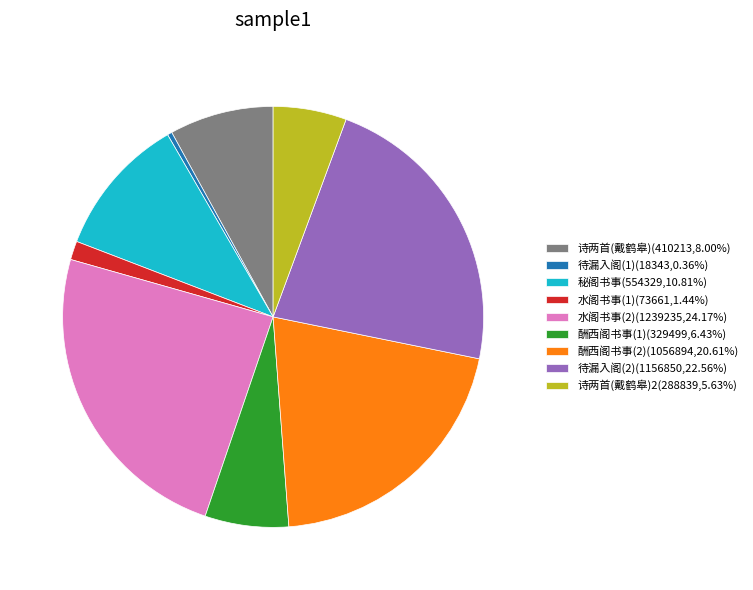

Approximately how many times larger is the value at 秘阁书事(554329,10.81%) compared to 水阁书事(2)(1239235,24.17%)?

0.4